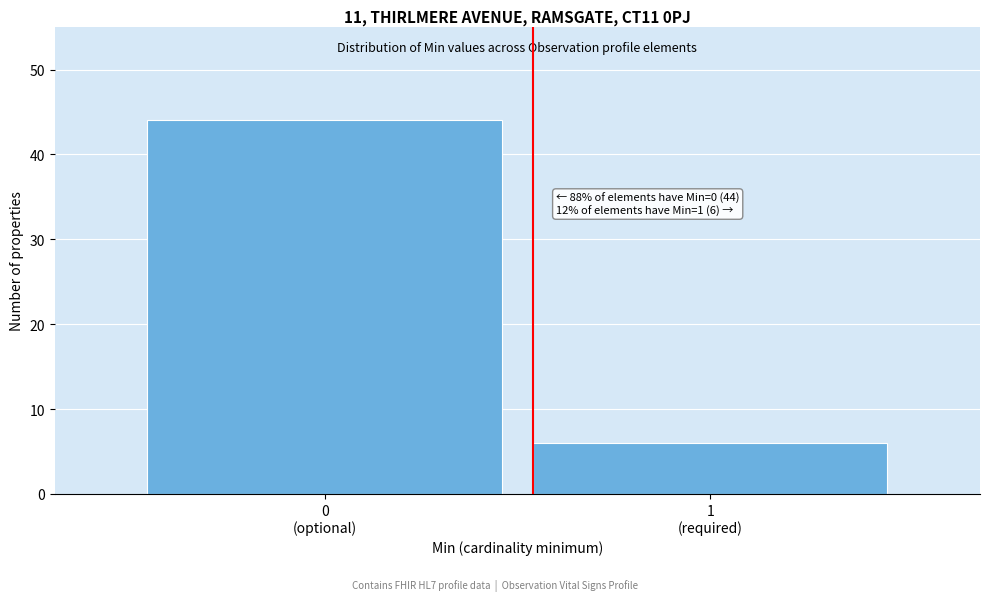

Reading left to right, list all the values displayed in this chart.

44	6